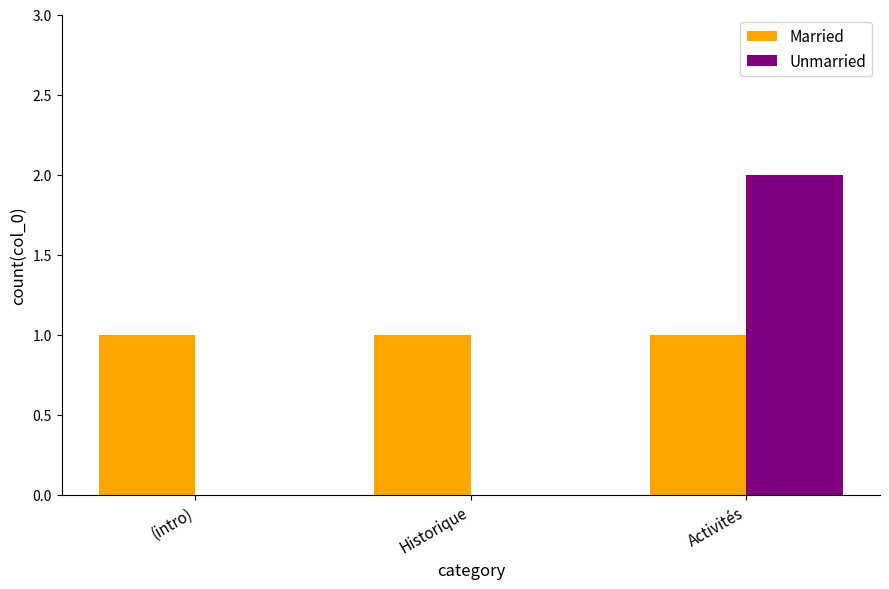

What is the sum of the Married values at (intro) and Activités?

2